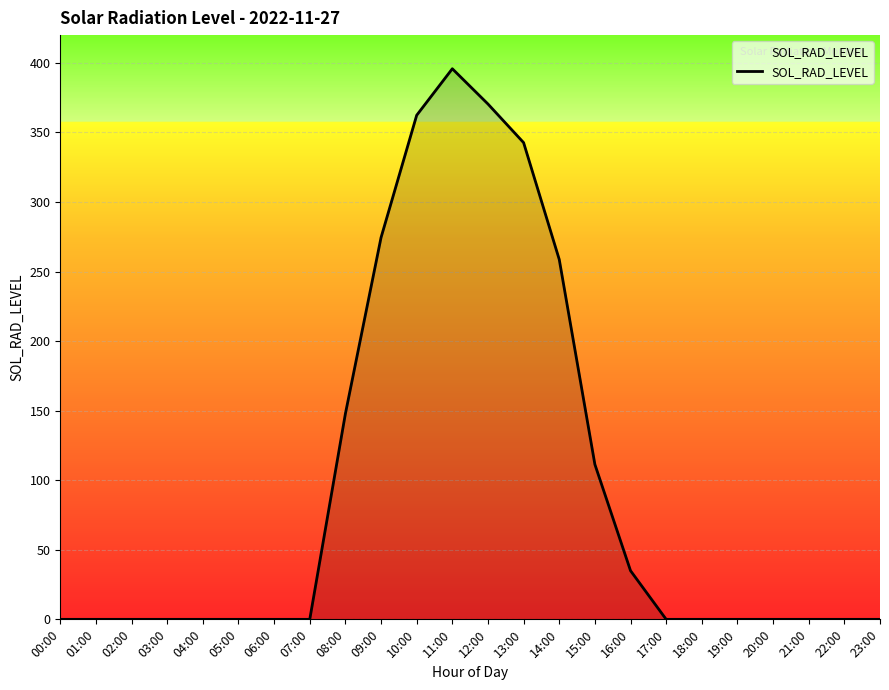

Reading left to right, transcribe all the data shown in this chart.

00:00=0.0	01:00=0.0	02:00=0.0	03:00=0.0	04:00=0.0	05:00=0.0	06:00=0.0	07:00=0.0	08:00=147.9	09:00=274.5	10:00=362.4	11:00=395.8	12:00=370.5	13:00=342.7	14:00=258.7	15:00=111.4	16:00=35.0	17:00=0.0	18:00=0.0	19:00=0.0	20:00=0.0	21:00=0.0	22:00=0.0	23:00=0.0